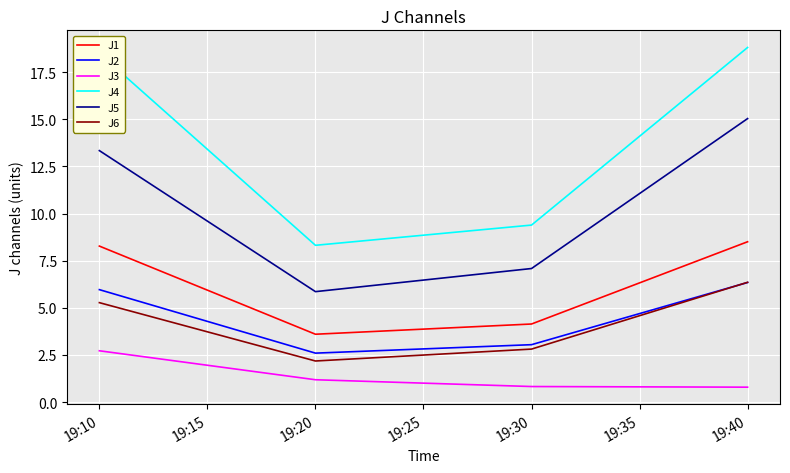

True or false: J2 has a value of 6.0 at 19:10.

True